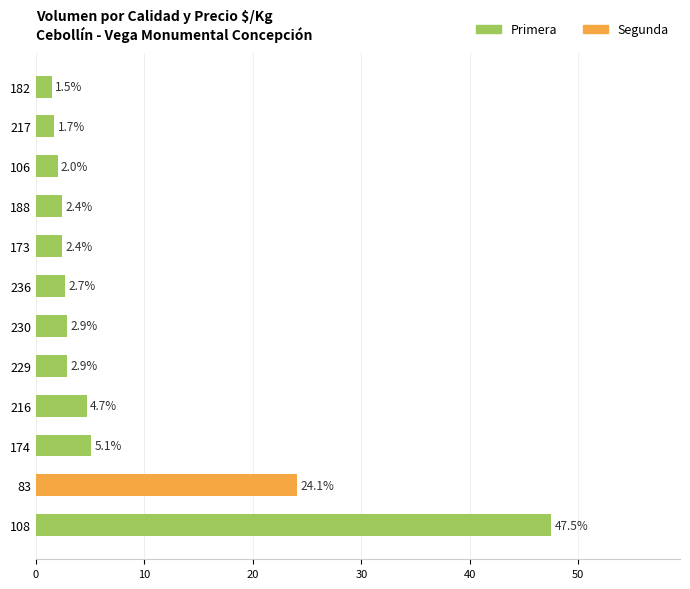

What is the total value across all series at 236?

2.7